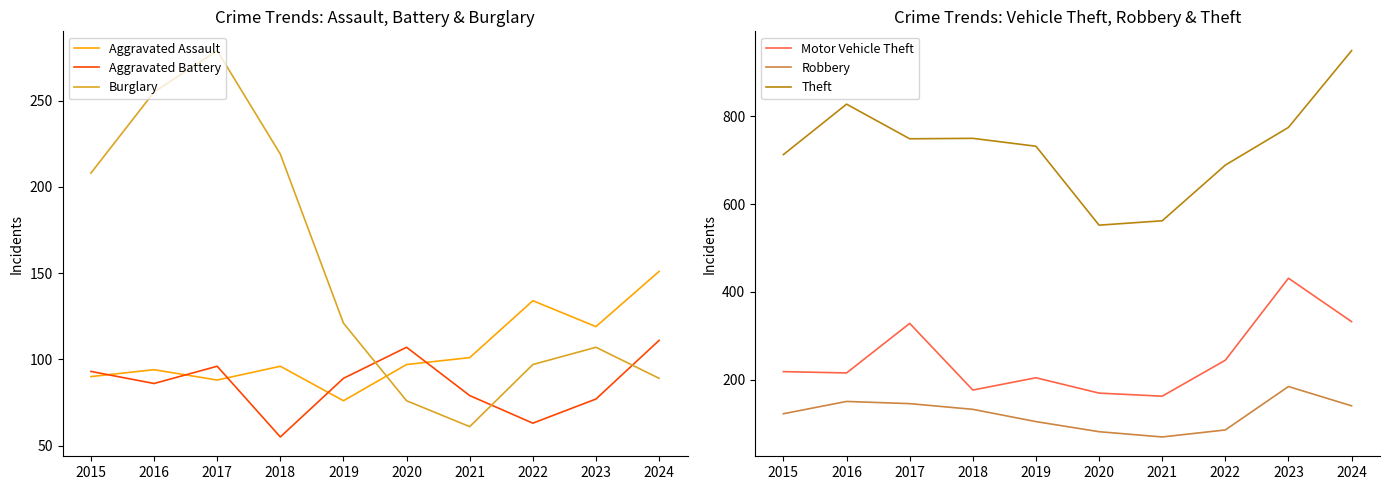

What are all the series names shown in the legend?

Aggravated Assault, Aggravated Battery, Burglary, Motor Vehicle Theft, Robbery, Theft